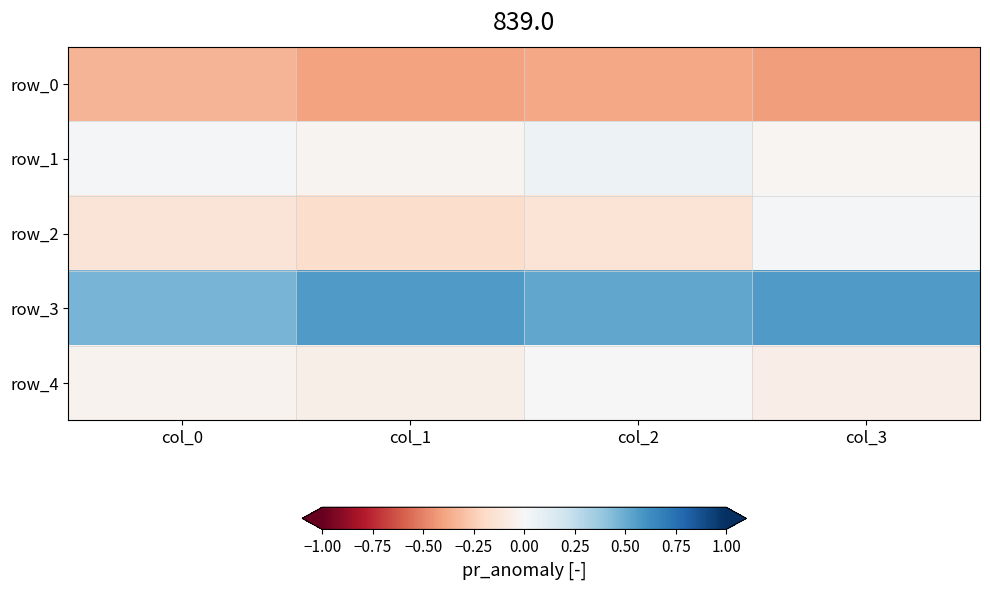

At which label is row_1 closest to 0?

col_0